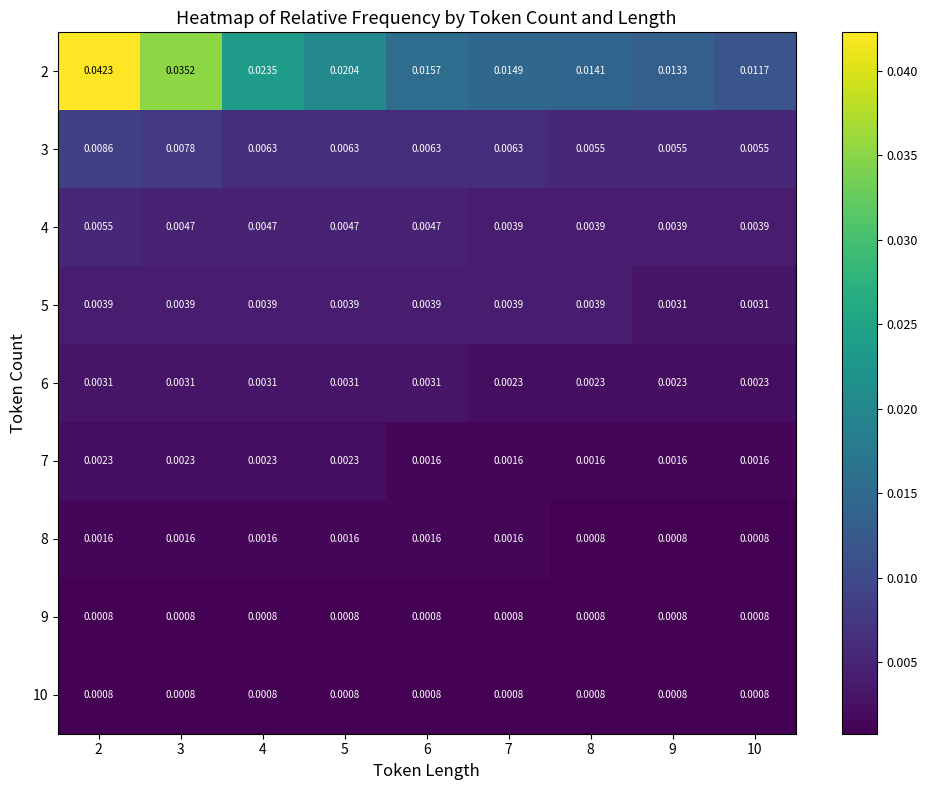

Is the value of 6 at 9 greater than the value of 5 at 10?

No